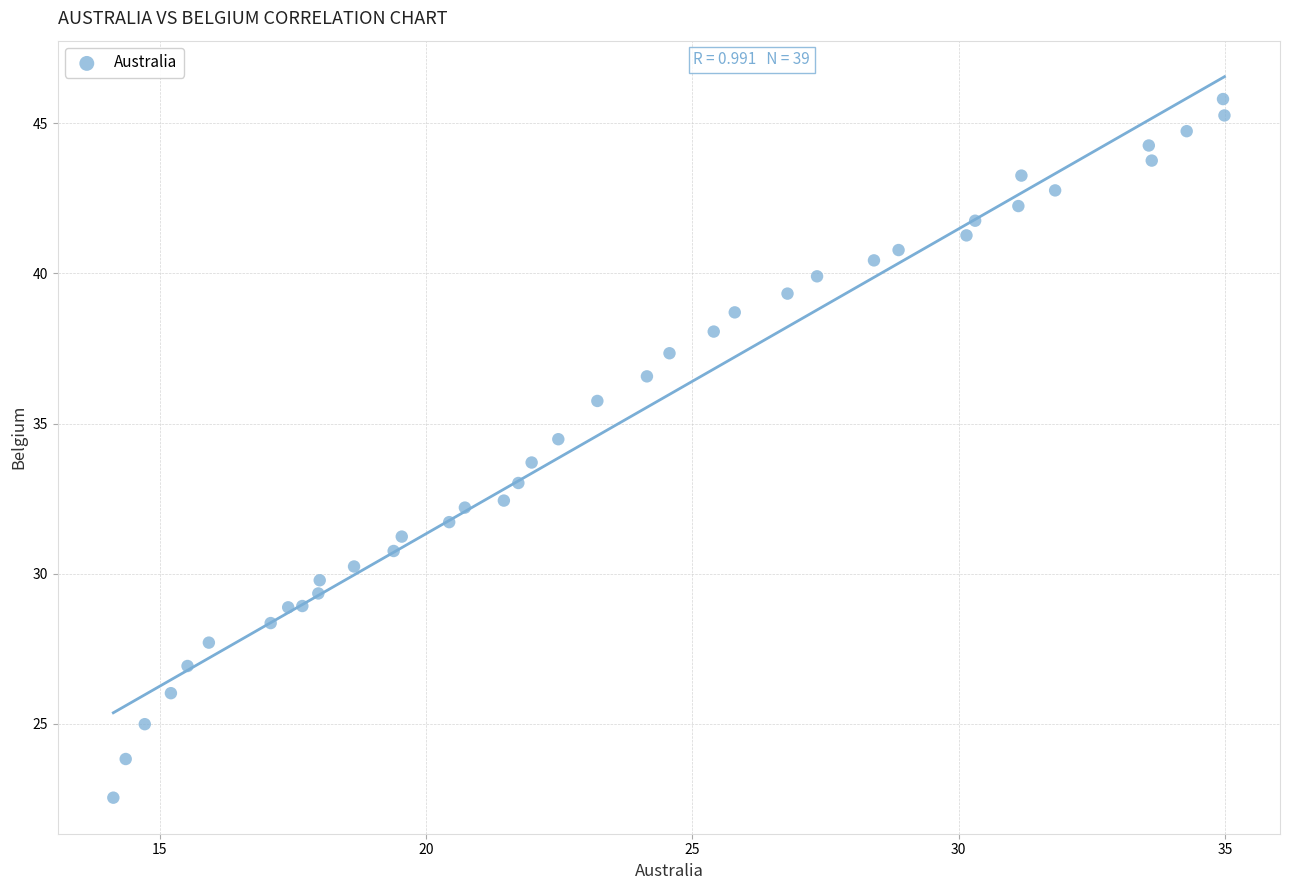

What is the range of X values (max minus min)?

20.9